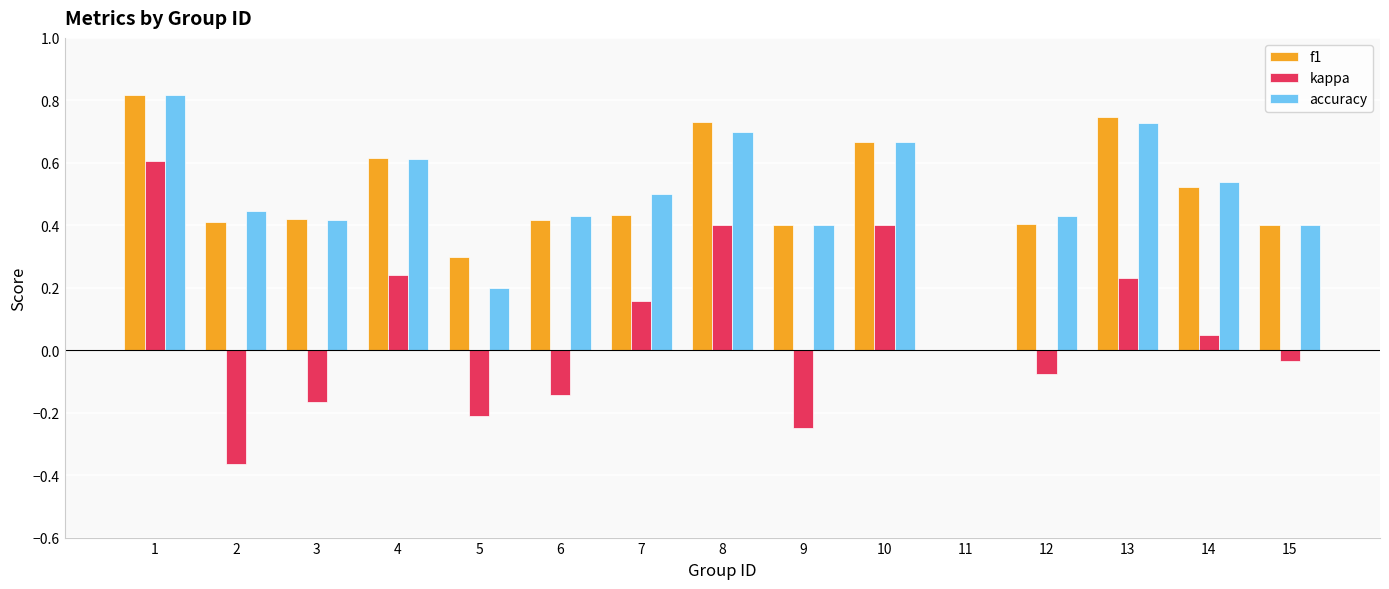

What is the sum of all f1 values?

7.3